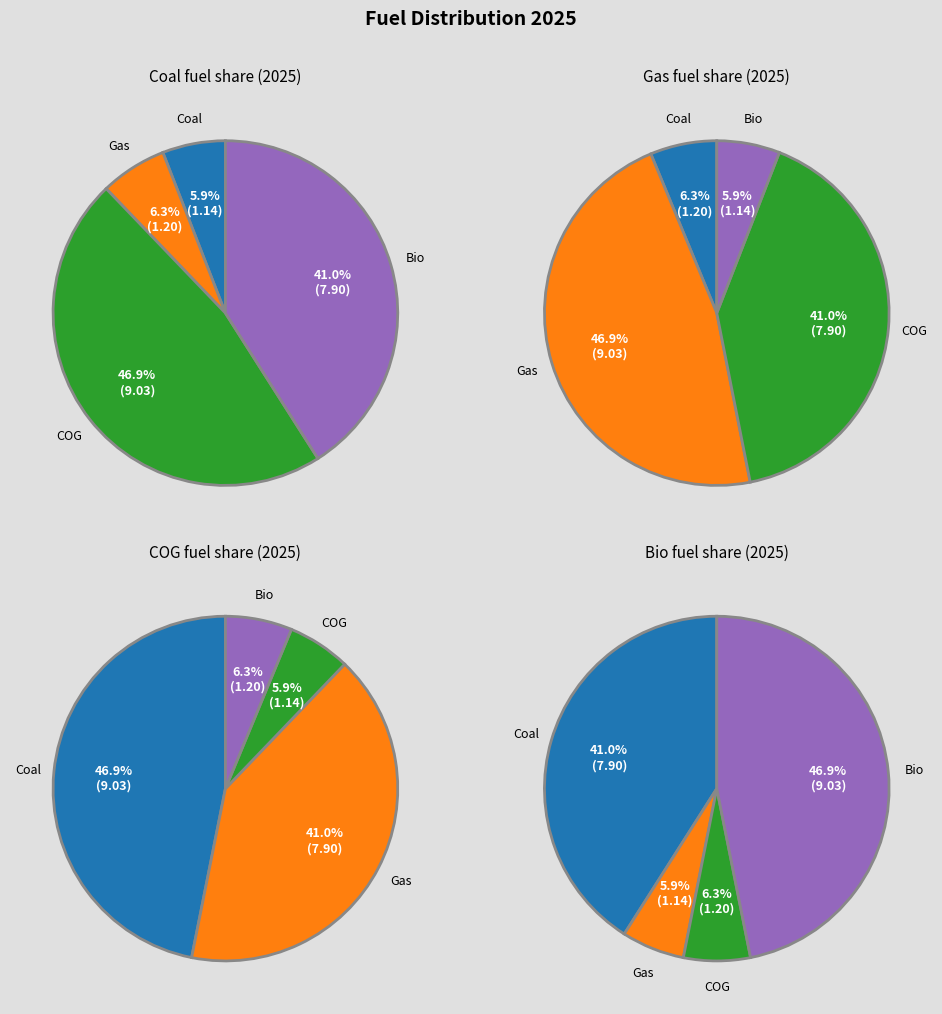

What is the total percentage of Coal and Gas?

12.2%